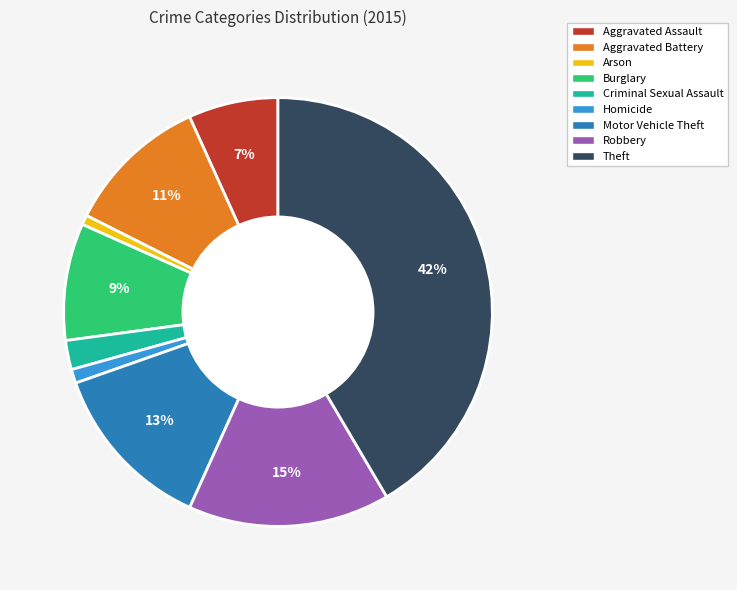

The Burglary slice represents 9% of the pie. True or false?

True